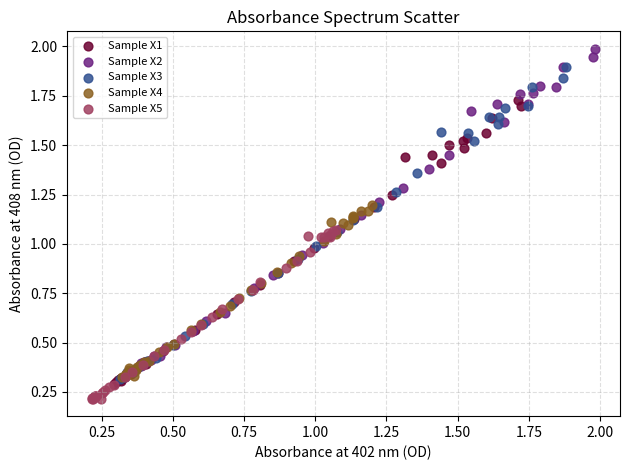

Which series has the largest Y range (max minus min)?

Sample X2